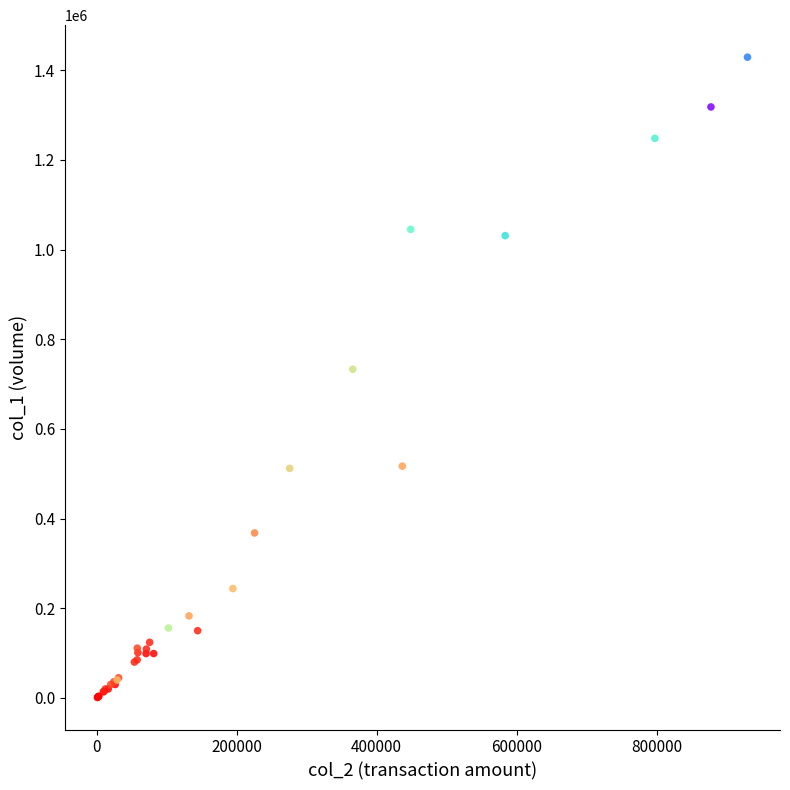

What Y value in the scatter plot is closest to 715000?

733000